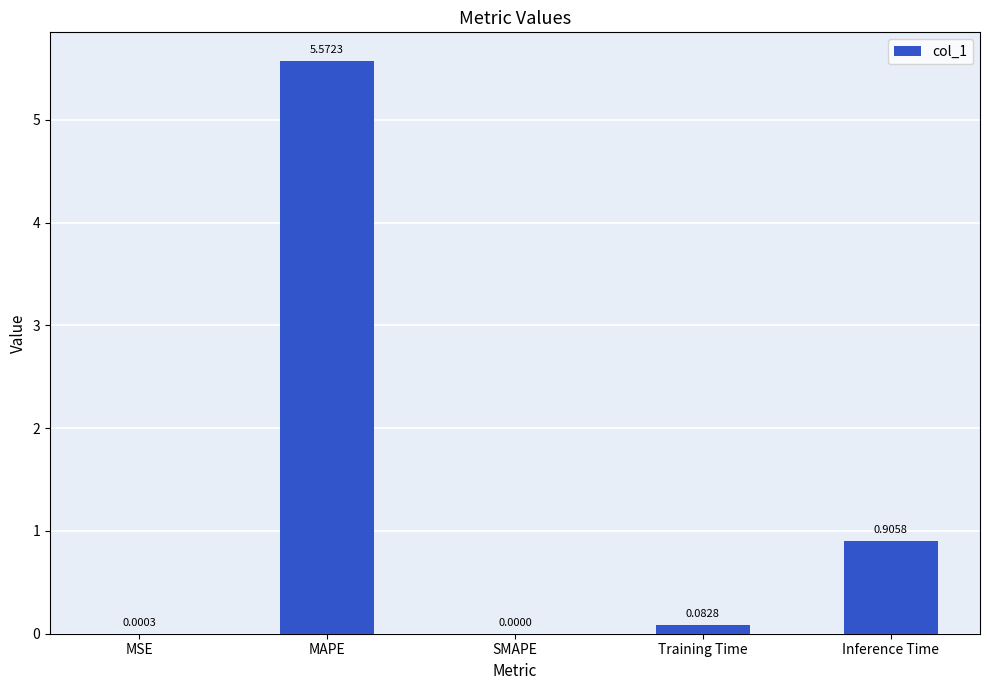

Which has a higher value, MSE or MAPE?

MAPE